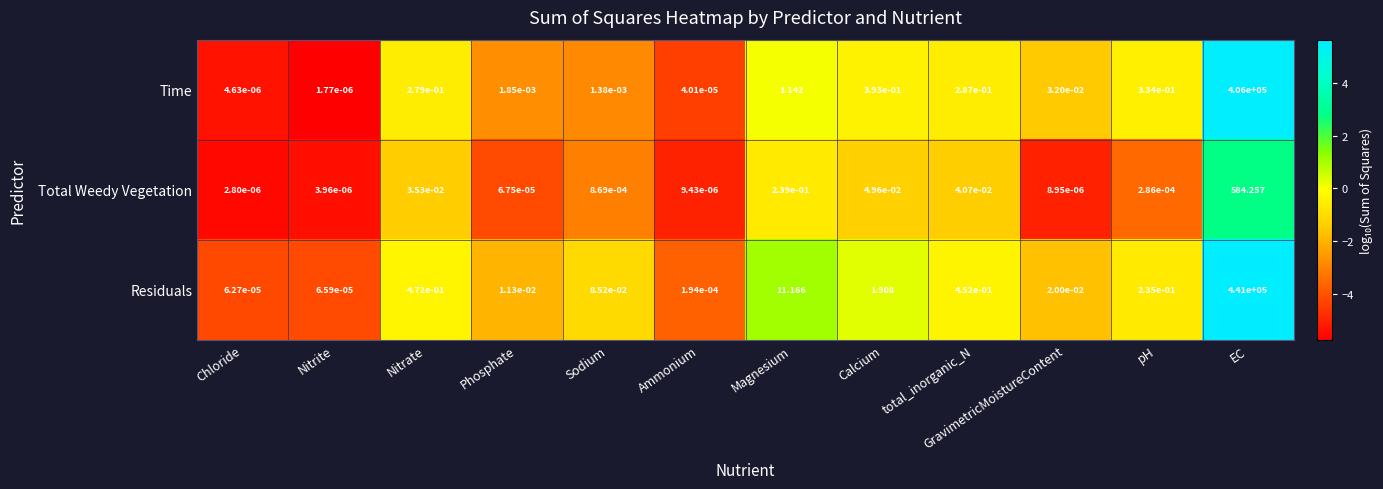

Which label corresponds to the largest value in the chart?

EC